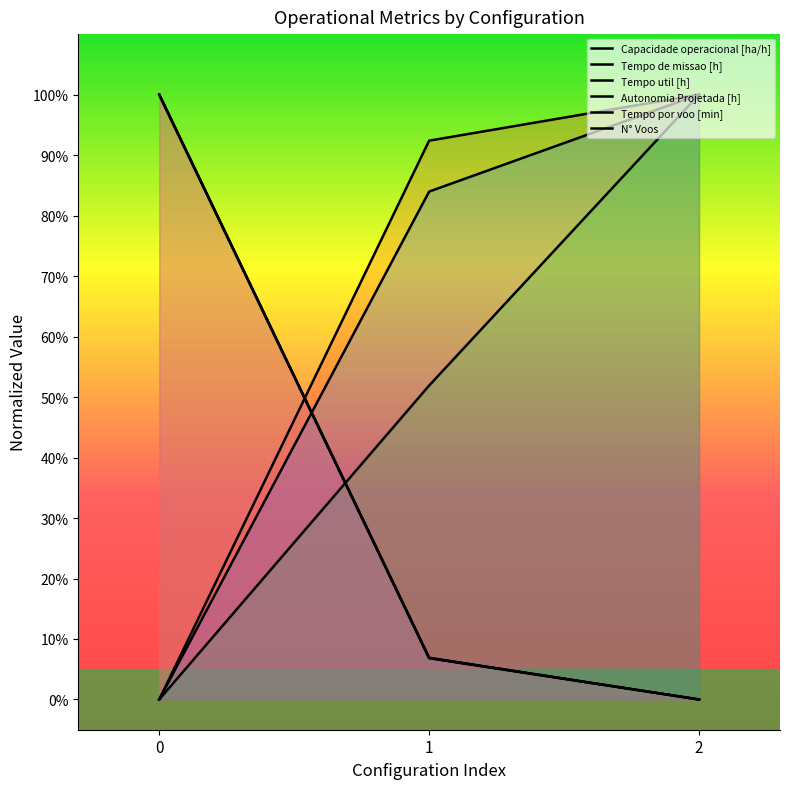

What is the difference between the maximum and second lowest values in the Capacidade operacional [ha/h] series?

7.6